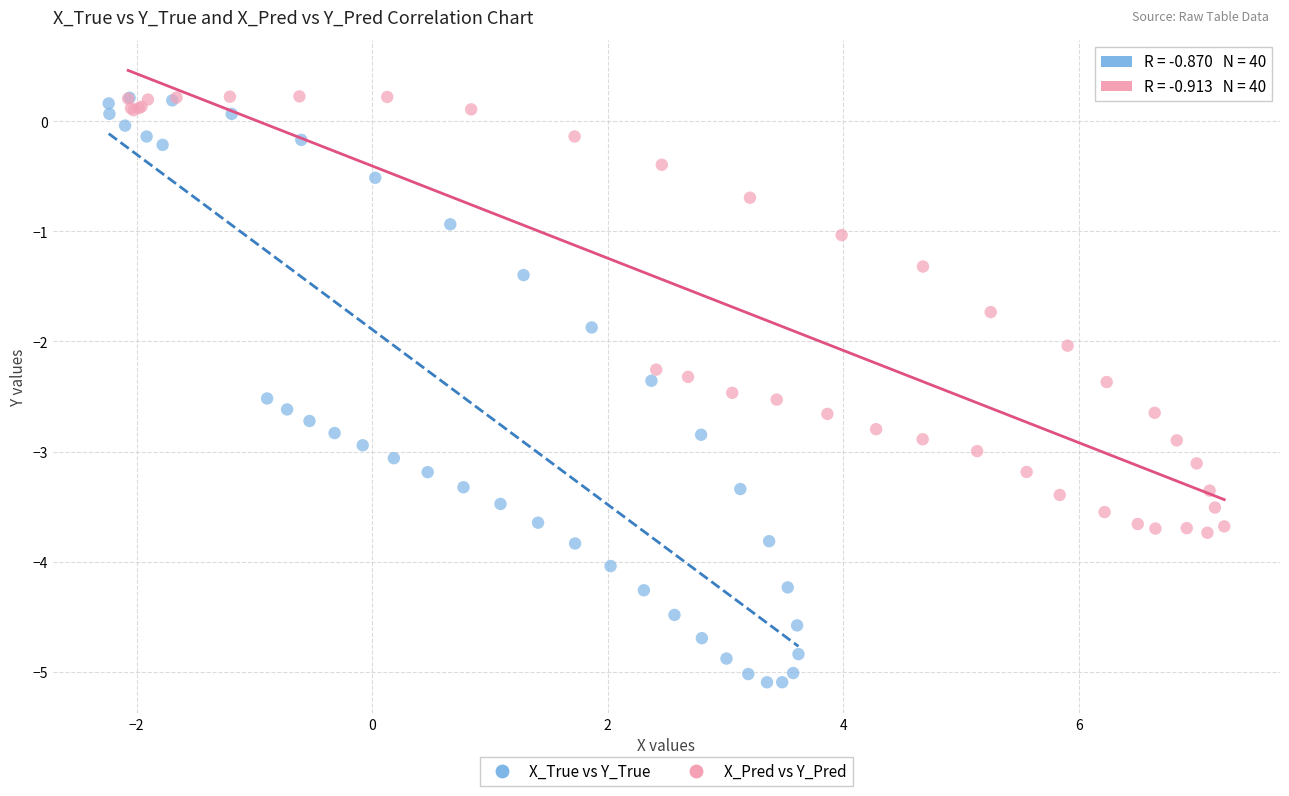

Which series has the largest Y range (max minus min)?

X_True vs Y_True